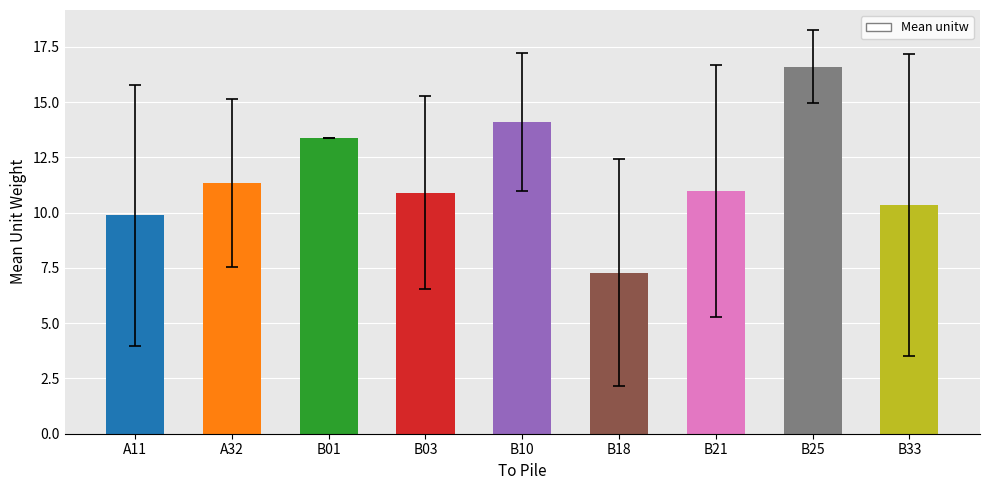

What is the difference between the maximum and second lowest values?

6.7